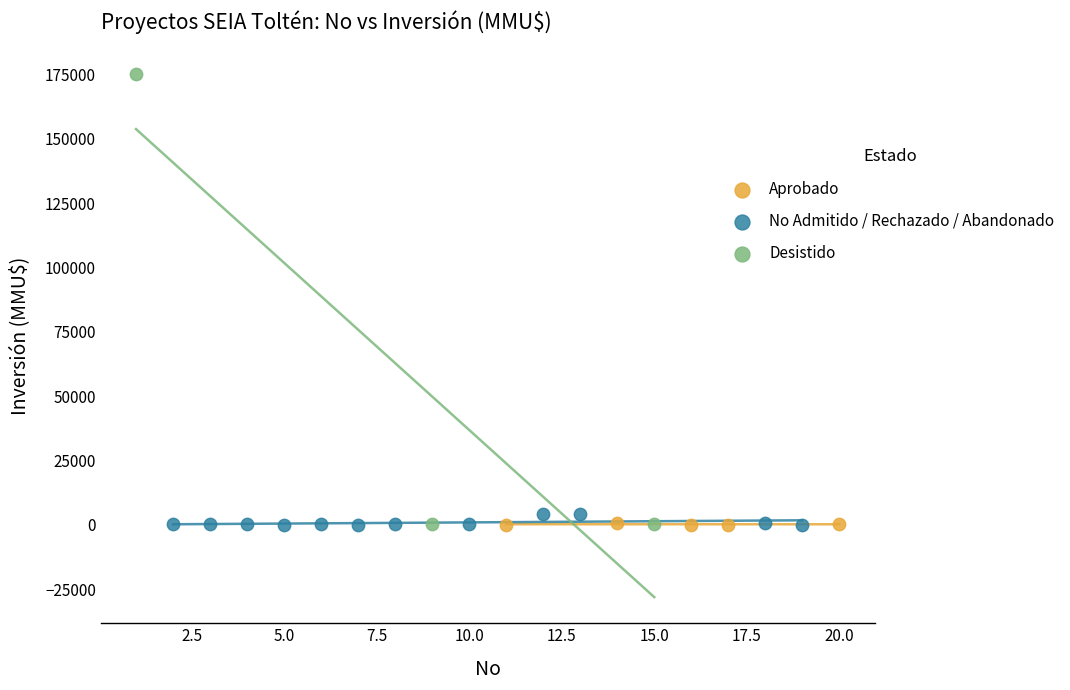

Which series reaches the maximum Y coordinate?

Desistido